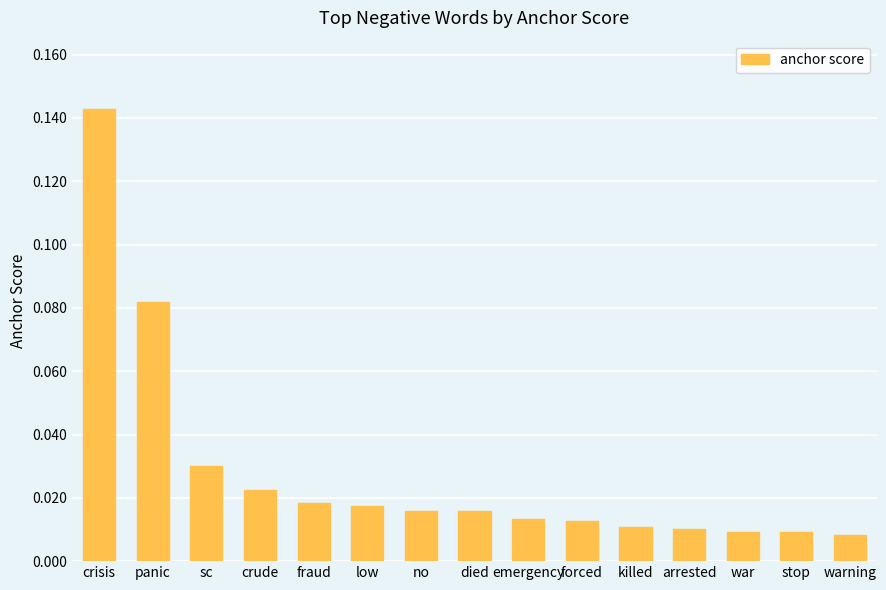

What is the label of the 15th bar from the right?

crisis